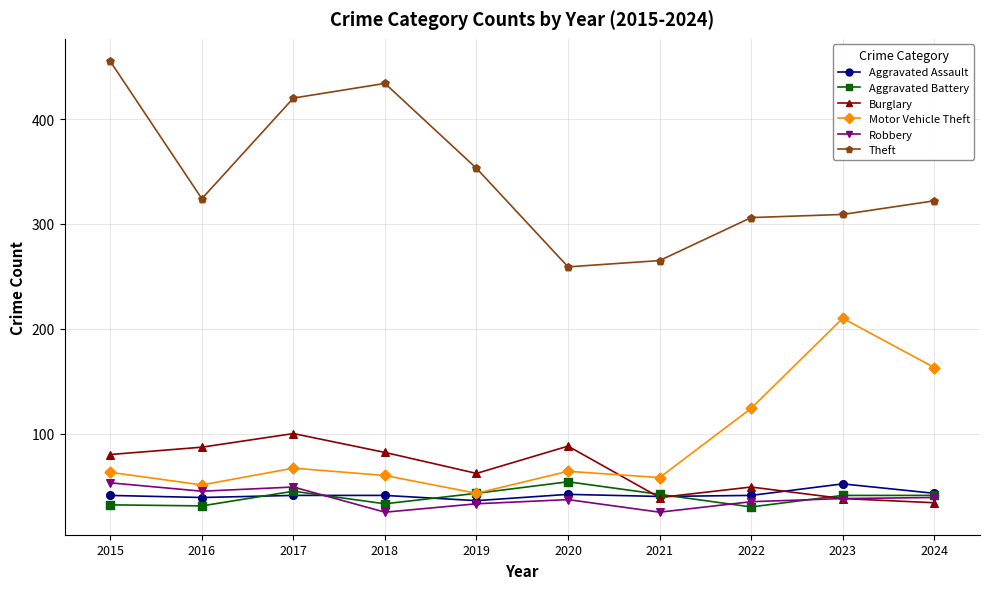

What is the total value across all series at 2017?

722